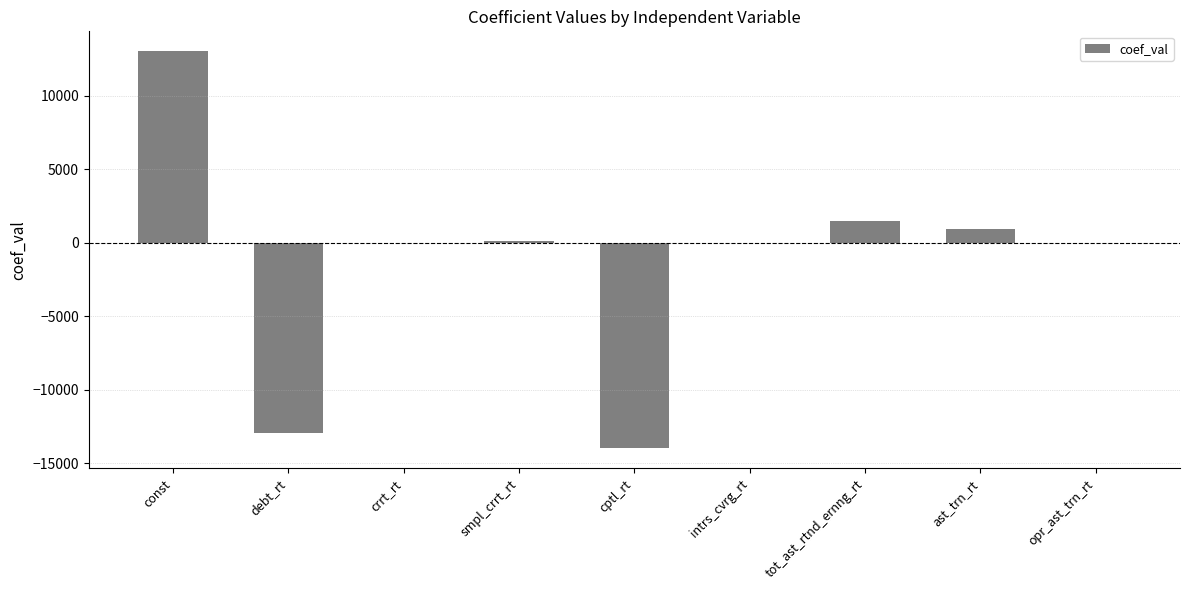

What is the greatest value displayed?

13020.0